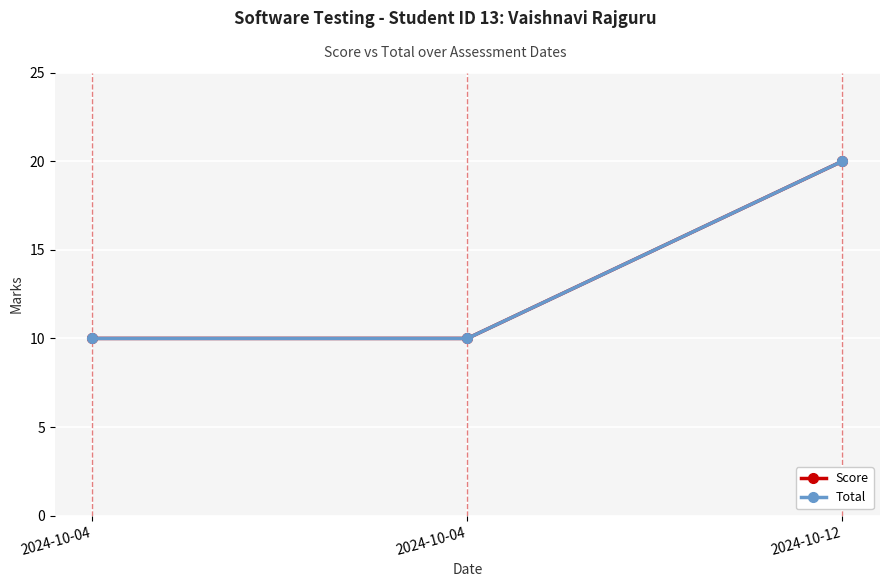

Which series has the largest total across all categories?

Score